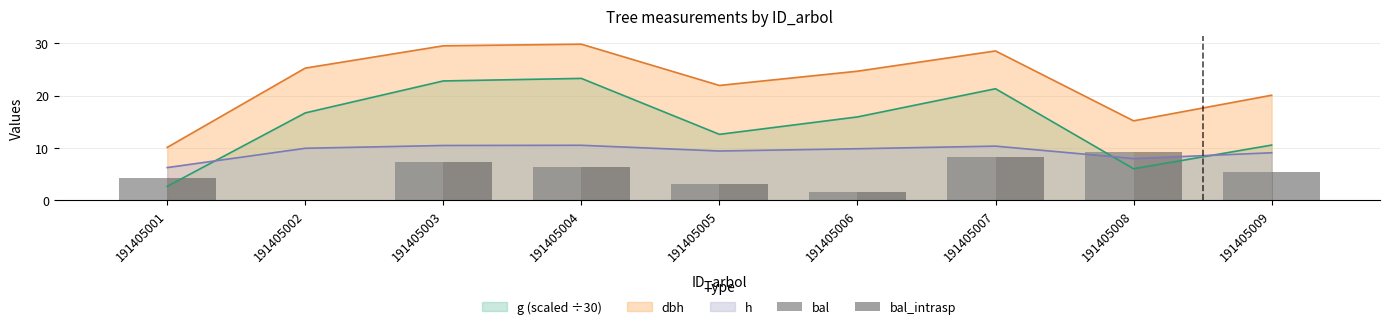

What is the lowest value of the dbh series?

10.1